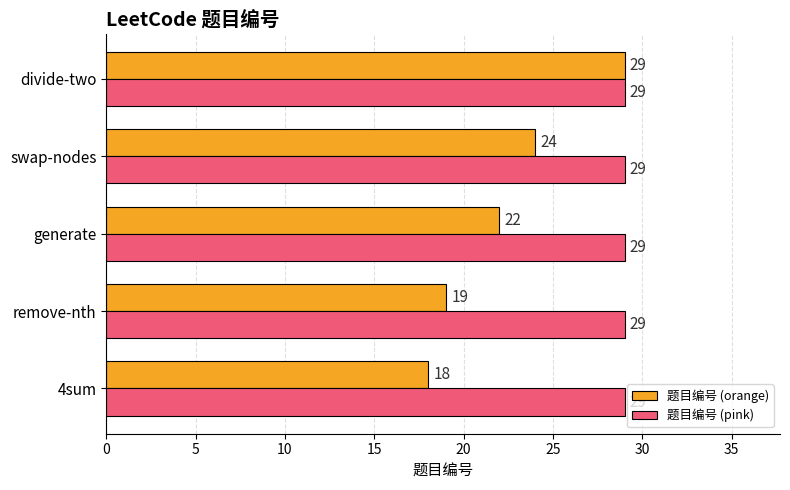

Which series has the largest range (max minus min)?

题目编号 (orange)